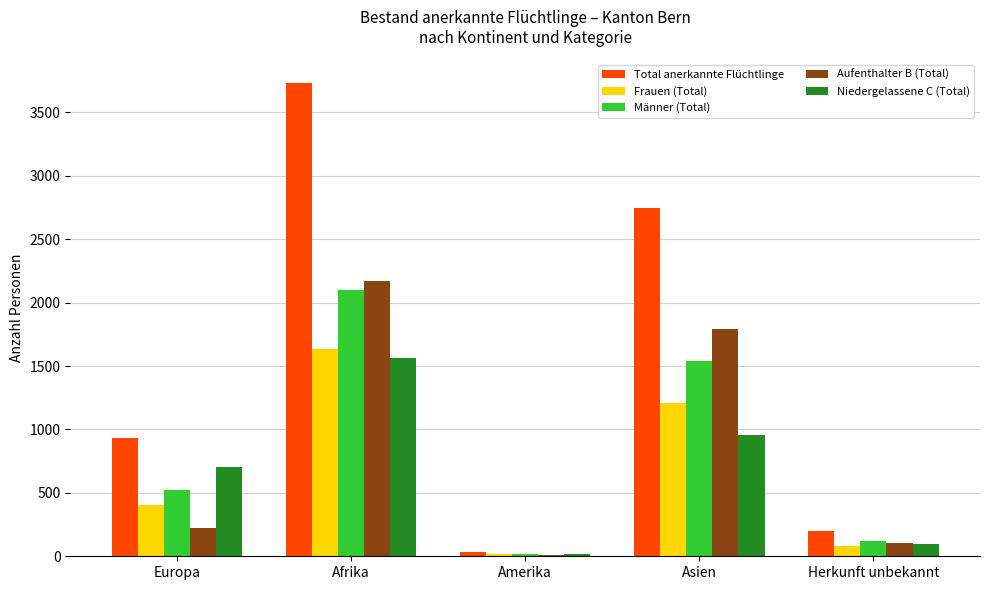

How many data points in Aufenthalter B (Total) are less than 222?

2